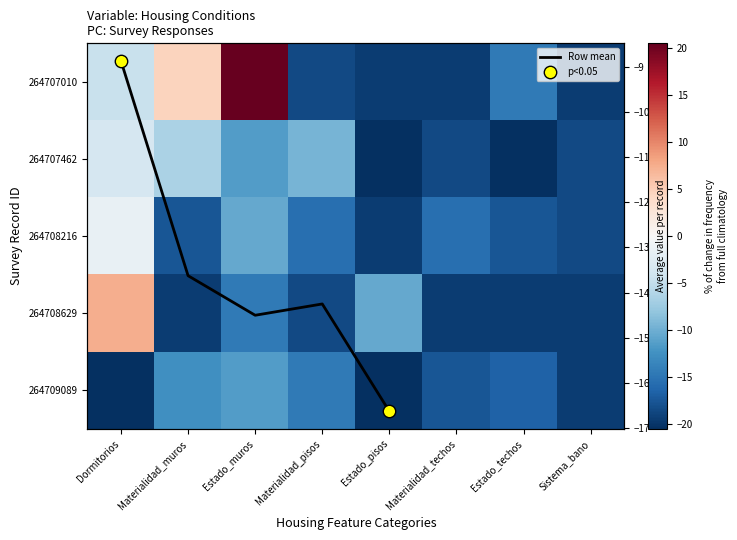

Rank the series by their maximum value, from lowest to highest.

264709089, 264707462, 264708216, 264708629, 264707010